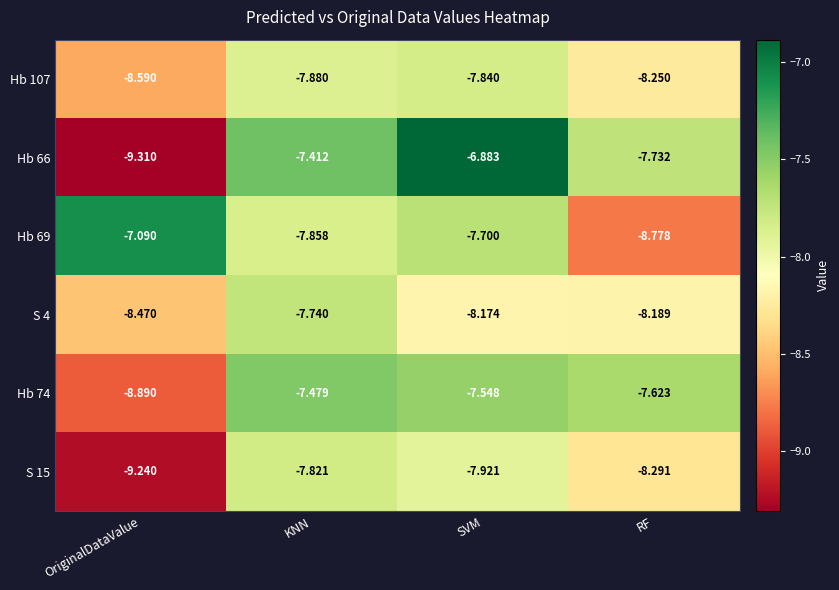

Which category has the highest value across all series?

SVM